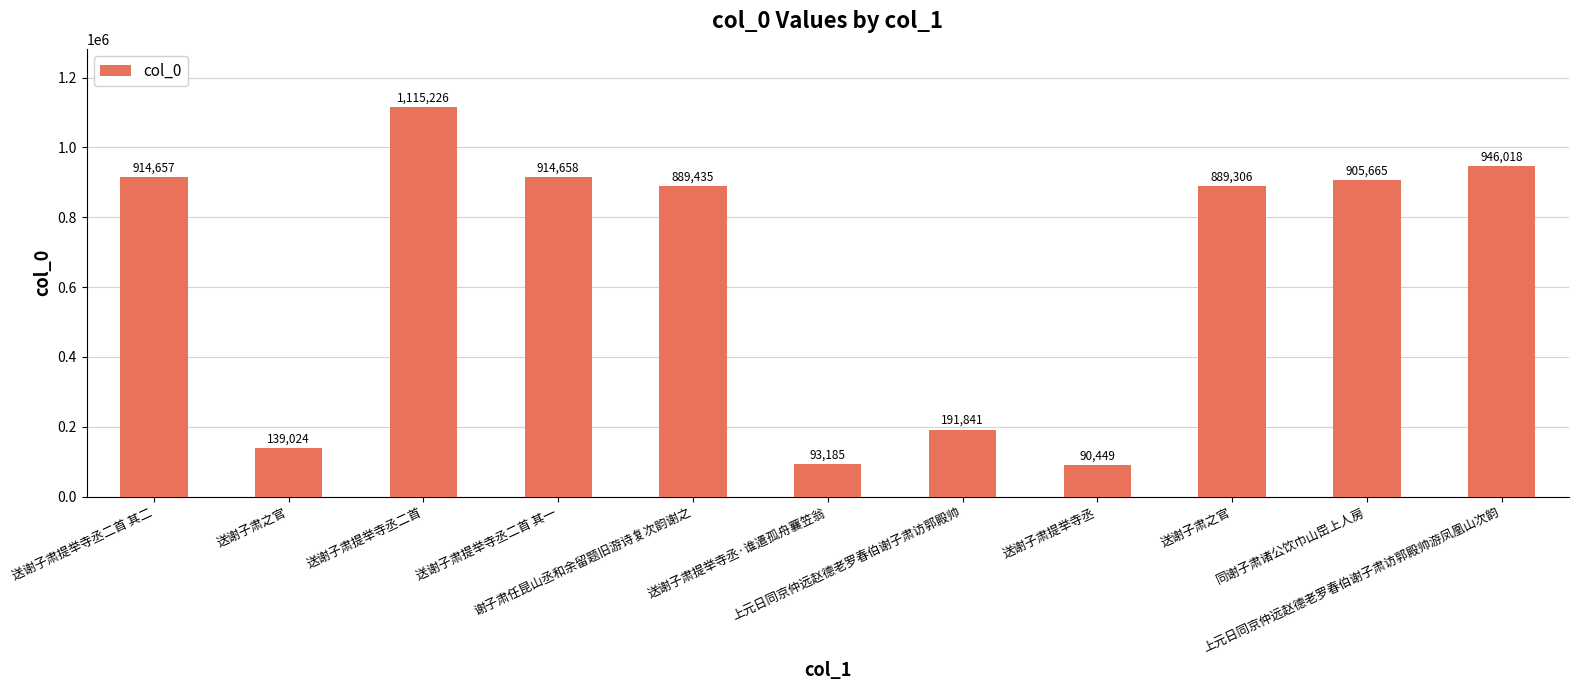

Reading left to right, transcribe all the data shown in this chart.

914657	139024	1115226	914658	889435	93185	191841	90449	889306	905665	946018